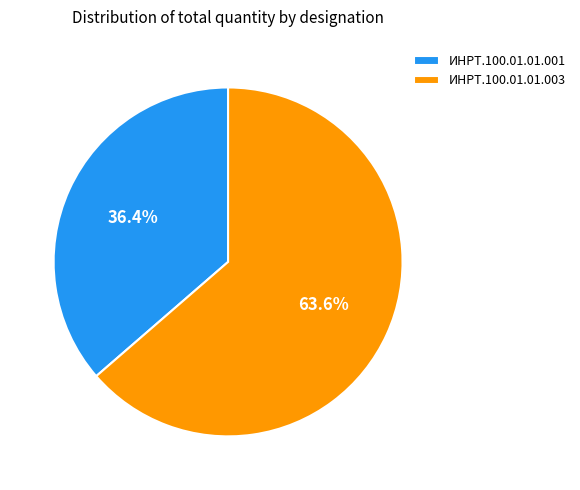

Is there a majority slice in this chart?

Yes